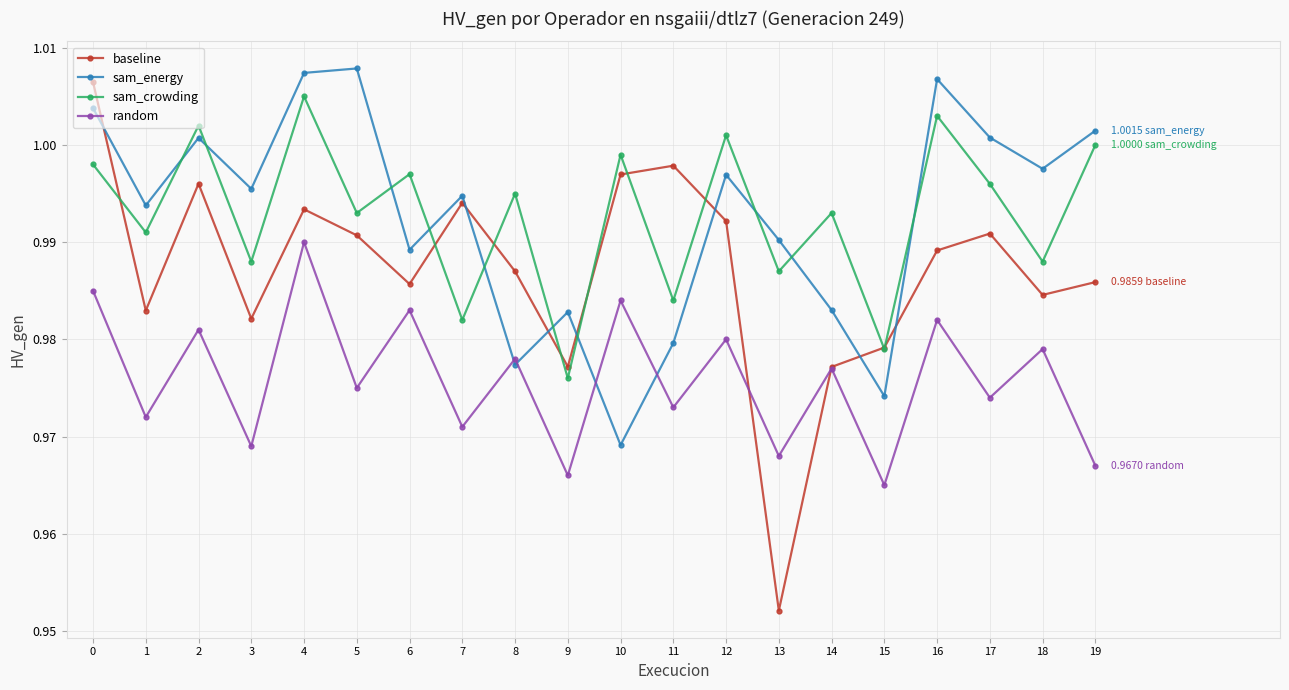

At which category does sam_energy reach its first local peak?

2